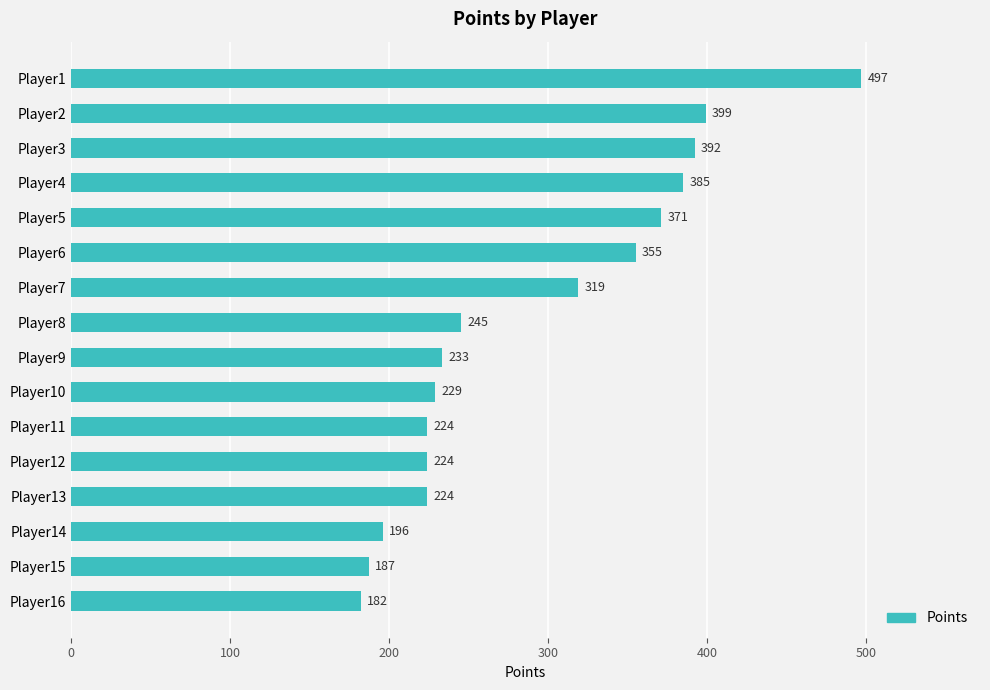

What is the average value?

291